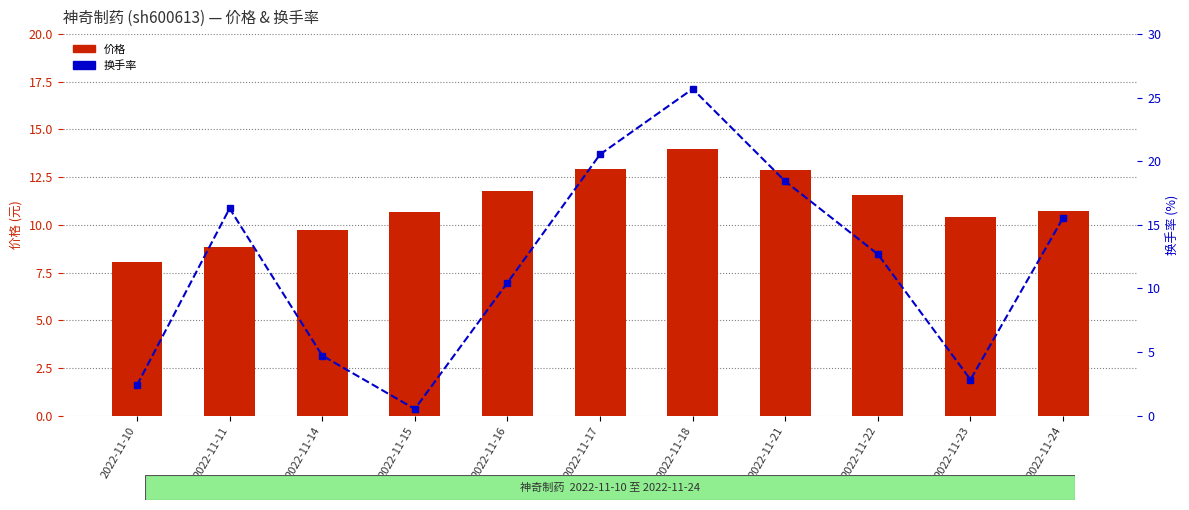

List the series in order of their overall mean, lowest first.

价格, 换手率